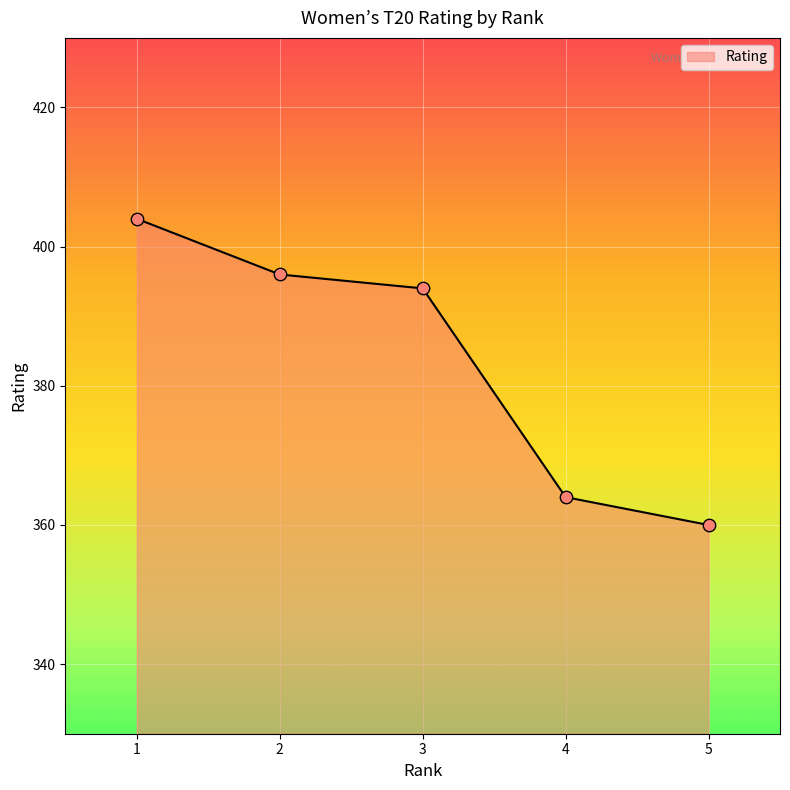

What is the change in value from 1 to 5?

-44